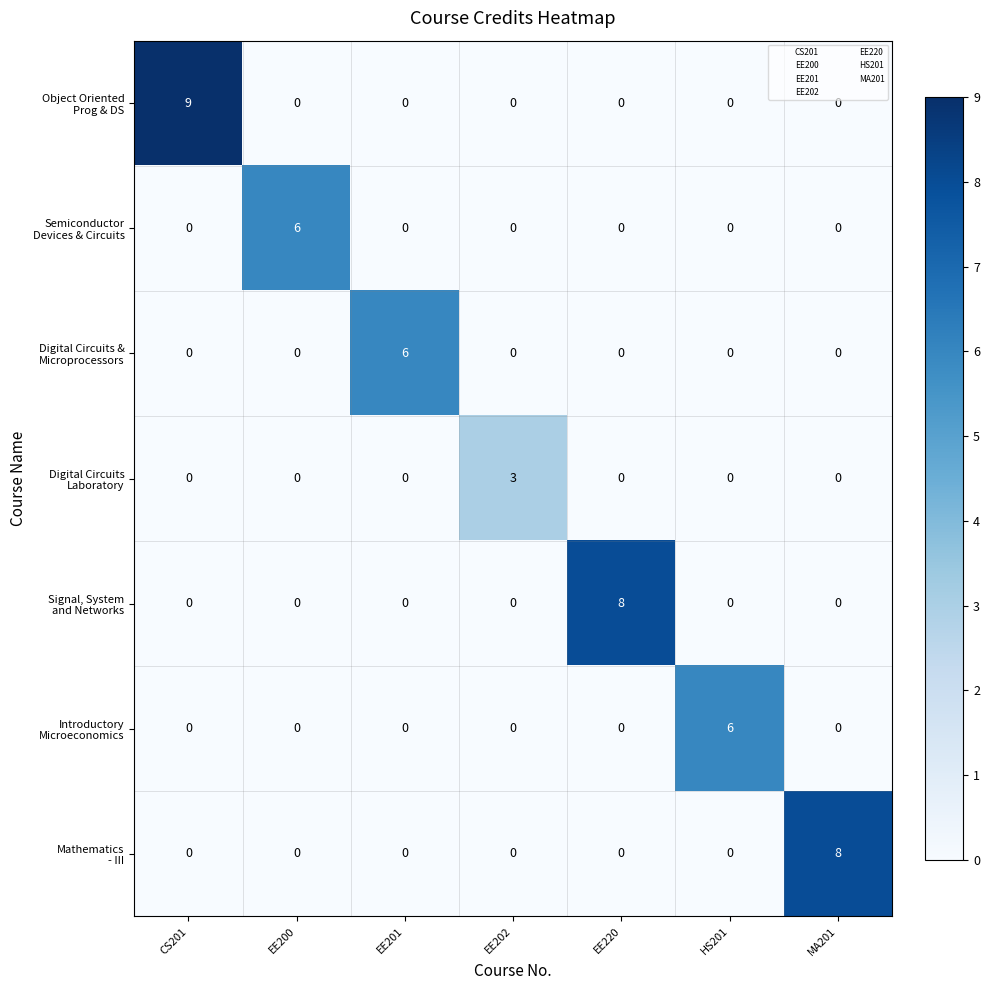

How many categories are shown in the chart?

7